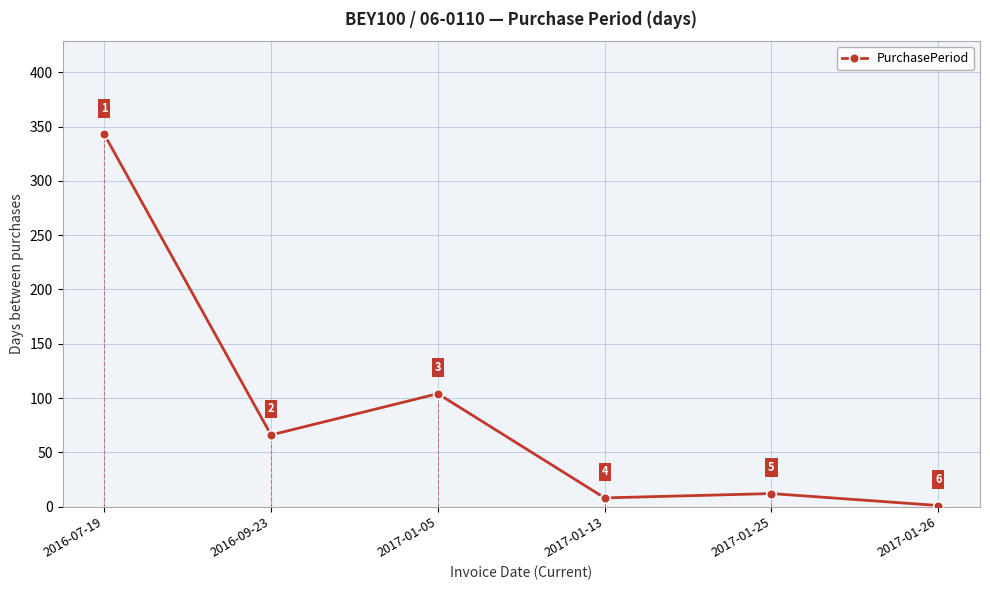

Reading right to left, list all the values displayed in this chart.

1	12	8	104	66	343